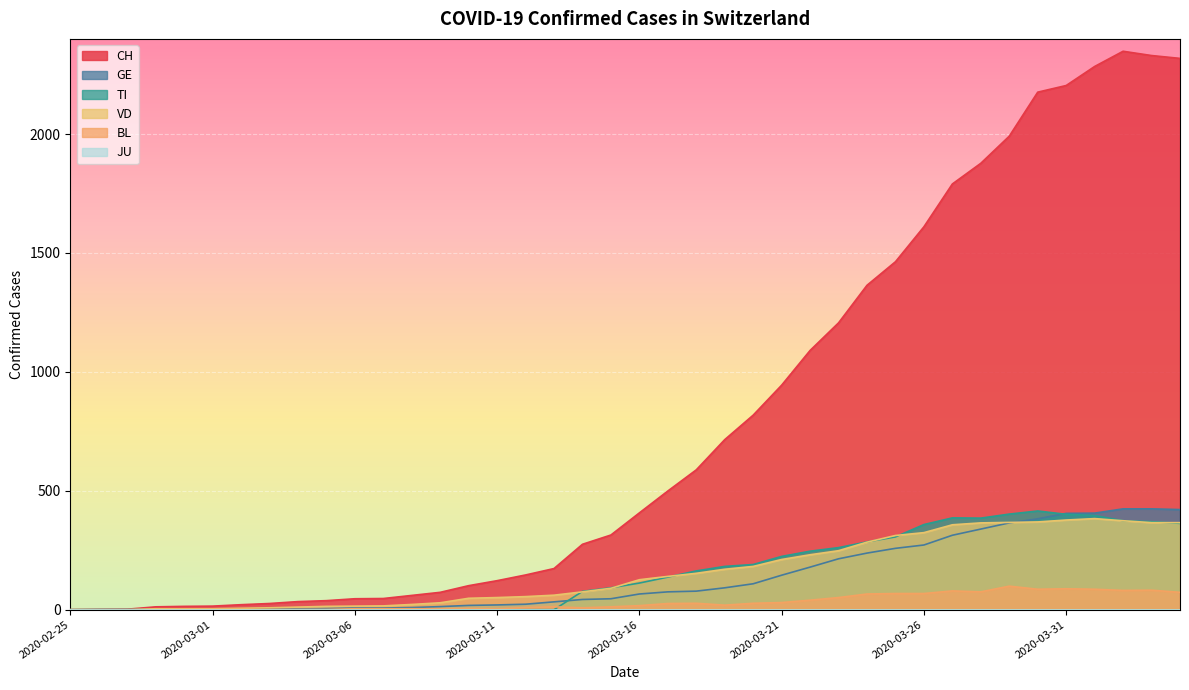

What is the difference between the highest and lowest values at 2020-03-13?

173